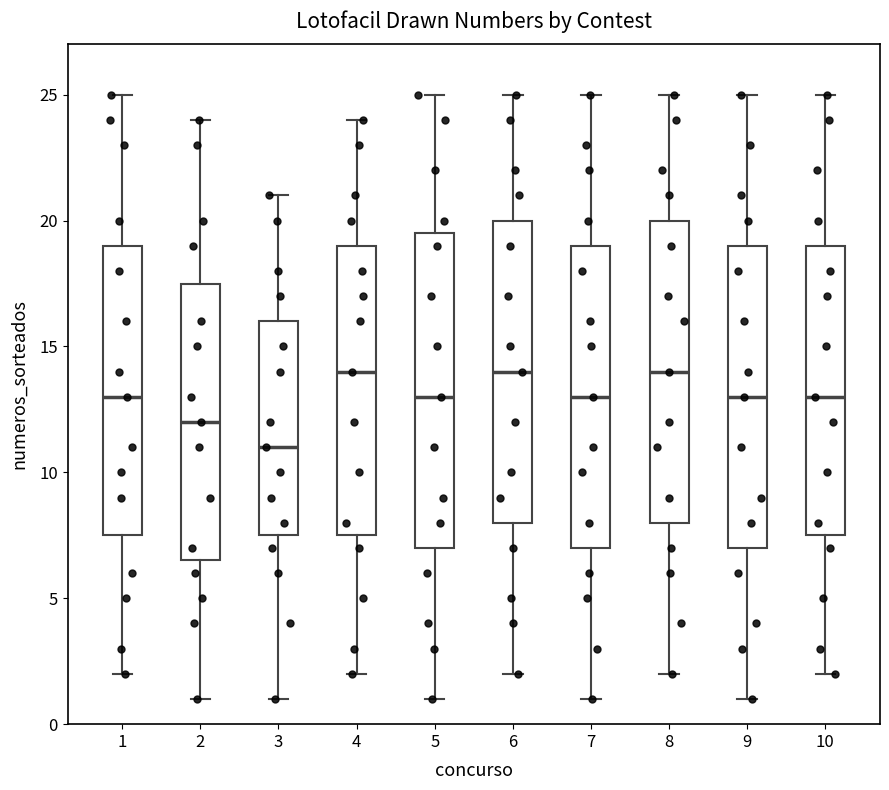

Reading left to right, read every box against the y-axis: the position of its median line, the range the box covers, and the ends of its whiskers. The values are not printed on the chart, so give them approximately, as read against the axis.

1: median 13.0, box 7.5 to 19.0, whiskers 2.0 to 25.0
2: median 12.0, box 6.5 to 17.5, whiskers 1.0 to 24.0
3: median 11.0, box 7.5 to 16.0, whiskers 1.0 to 21.0
4: median 14.0, box 7.5 to 19.0, whiskers 2.0 to 24.0
5: median 13.0, box 7.0 to 19.5, whiskers 1.0 to 25.0
6: median 14.0, box 8.0 to 20.0, whiskers 2.0 to 25.0
7: median 13.0, box 7.0 to 19.0, whiskers 1.0 to 25.0
8: median 14.0, box 8.0 to 20.0, whiskers 2.0 to 25.0
9: median 13.0, box 7.0 to 19.0, whiskers 1.0 to 25.0
10: median 13.0, box 7.5 to 19.0, whiskers 2.0 to 25.0